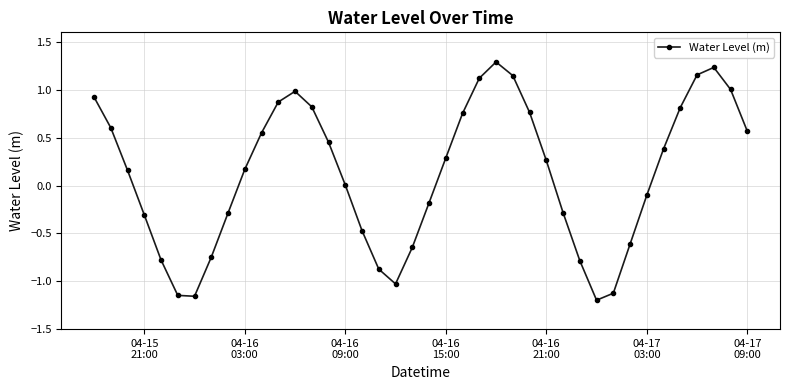

What is the maximum value shown in the chart?

1.3